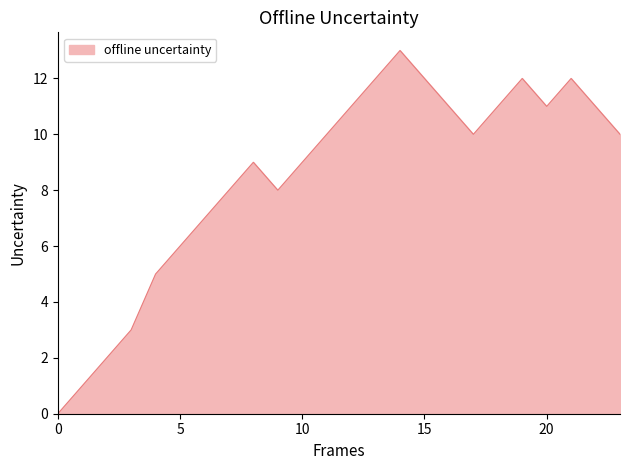

What is the greatest value displayed?

13